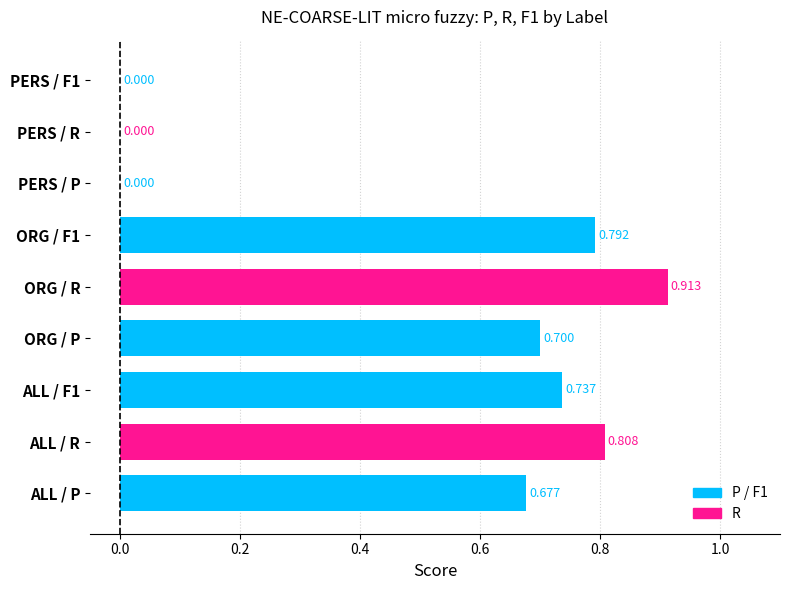

Read the R value at ORG.

0.9